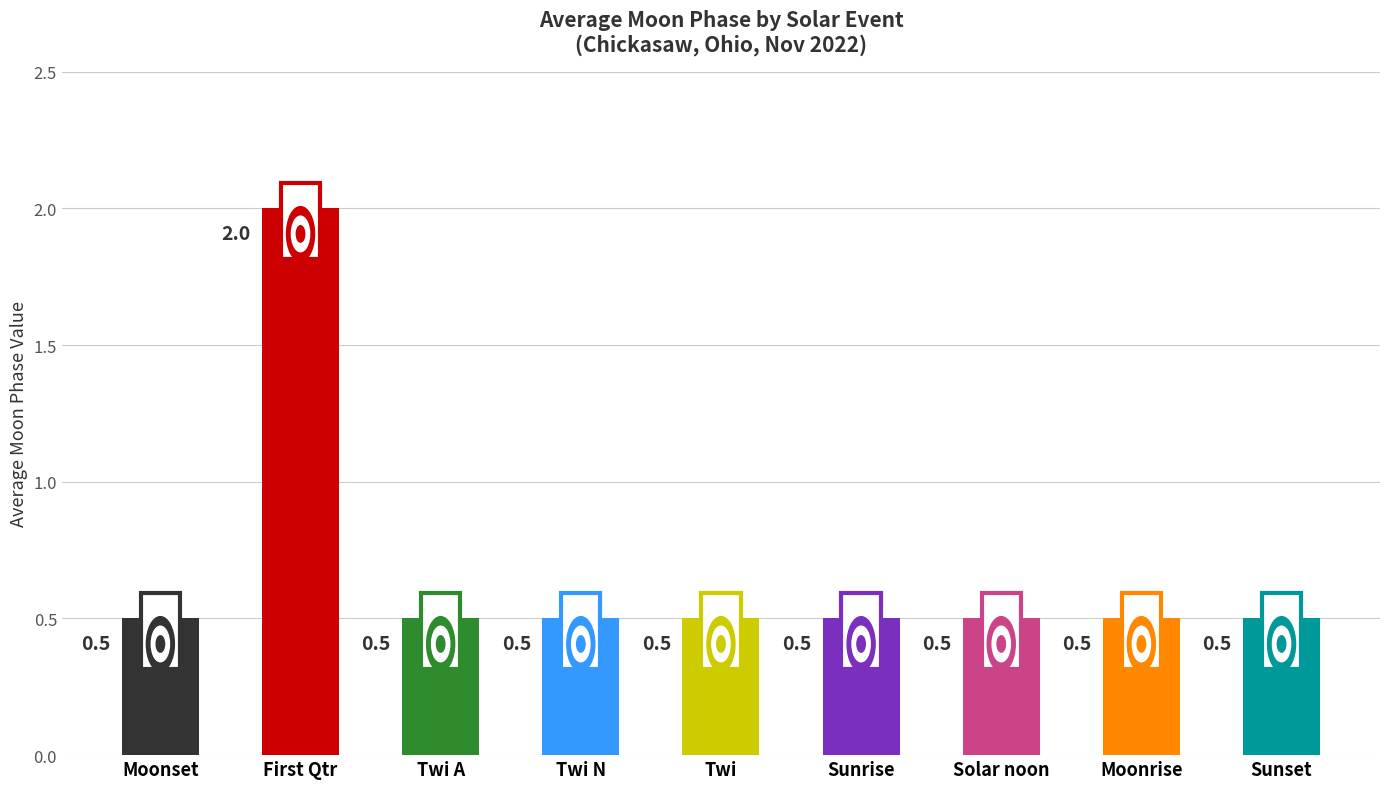

What is the change in value from First Qtr to Twi?

-1.5